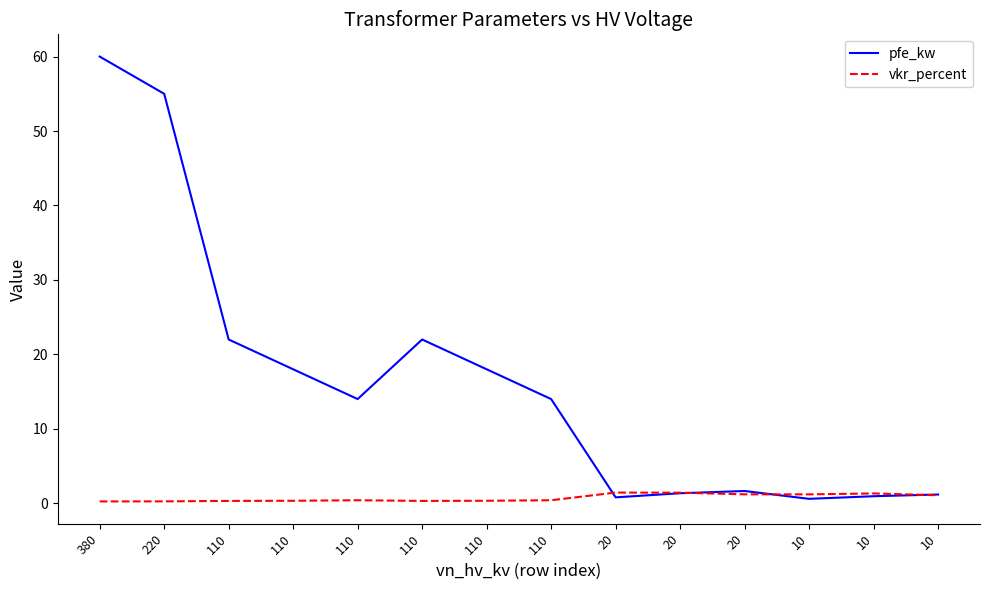

Where is pfe_kw nearest to the value 30?

110